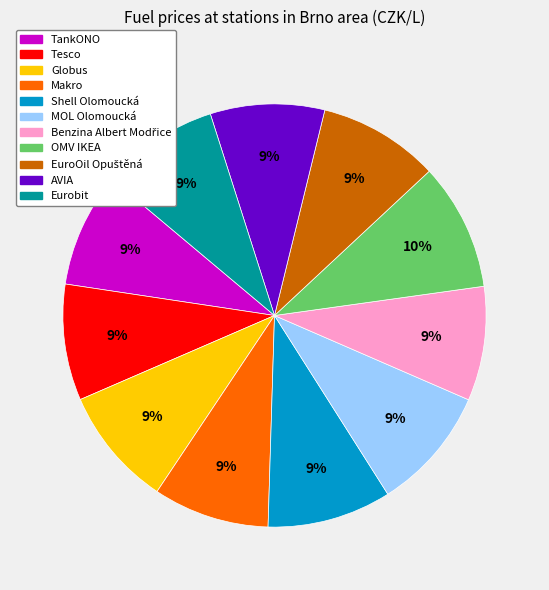

True or false: TankONO accounts for 9% of the total.

True